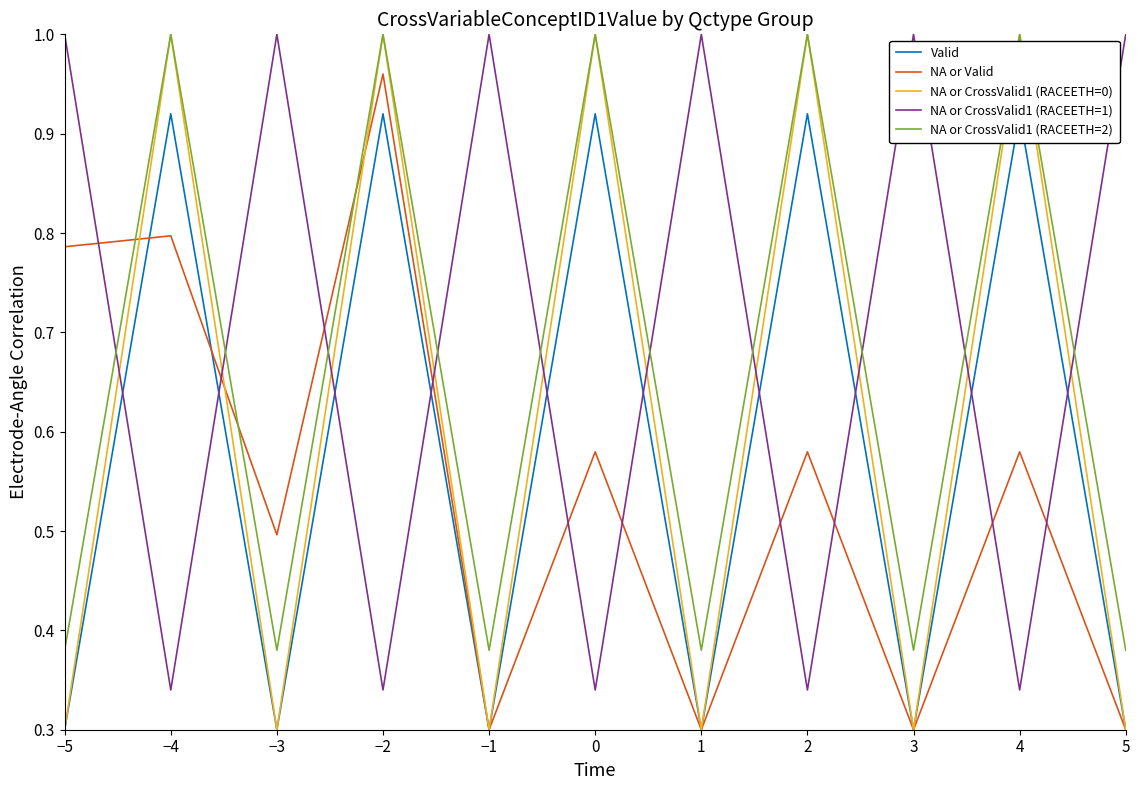

At 4, list the series in order from largest to smallest.

NA or CrossValid1 (RACEETH=0), NA or CrossValid1 (RACEETH=2), Valid, NA or Valid, NA or CrossValid1 (RACEETH=1)